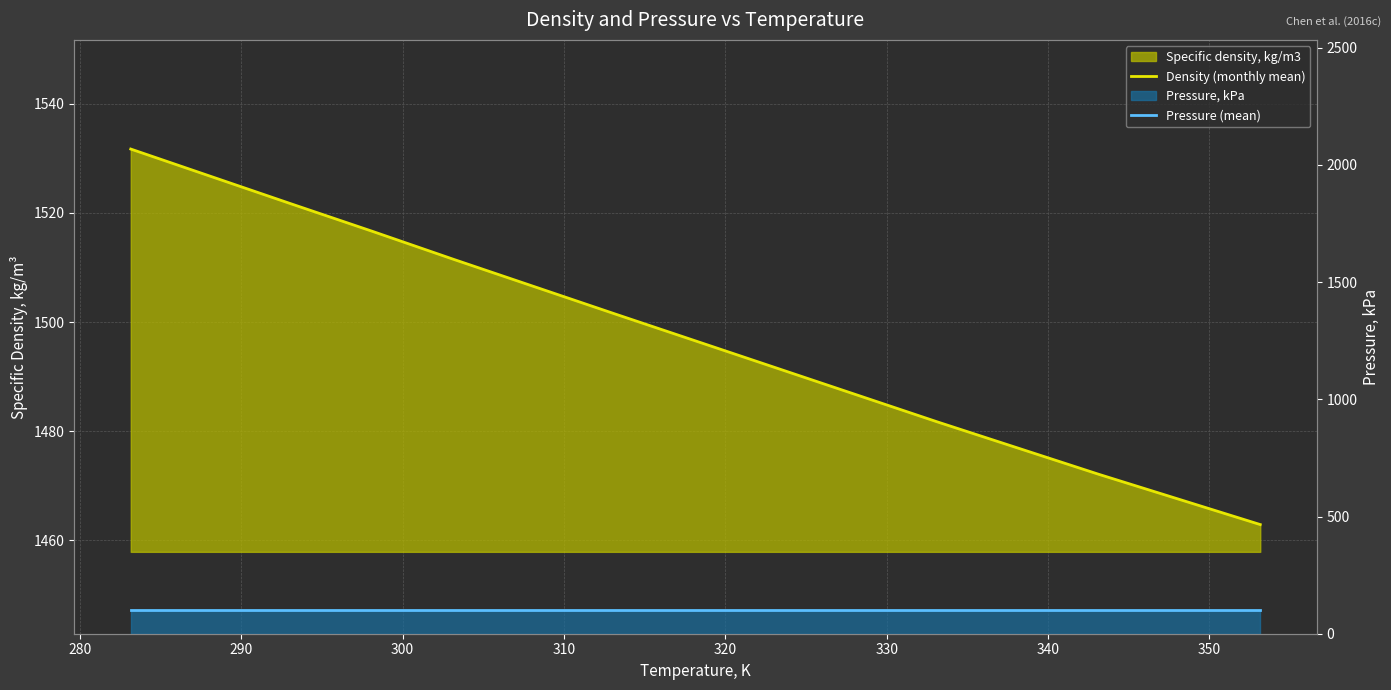

What is the value of the Pressure (mean) point at the 1st from the left?

101.3